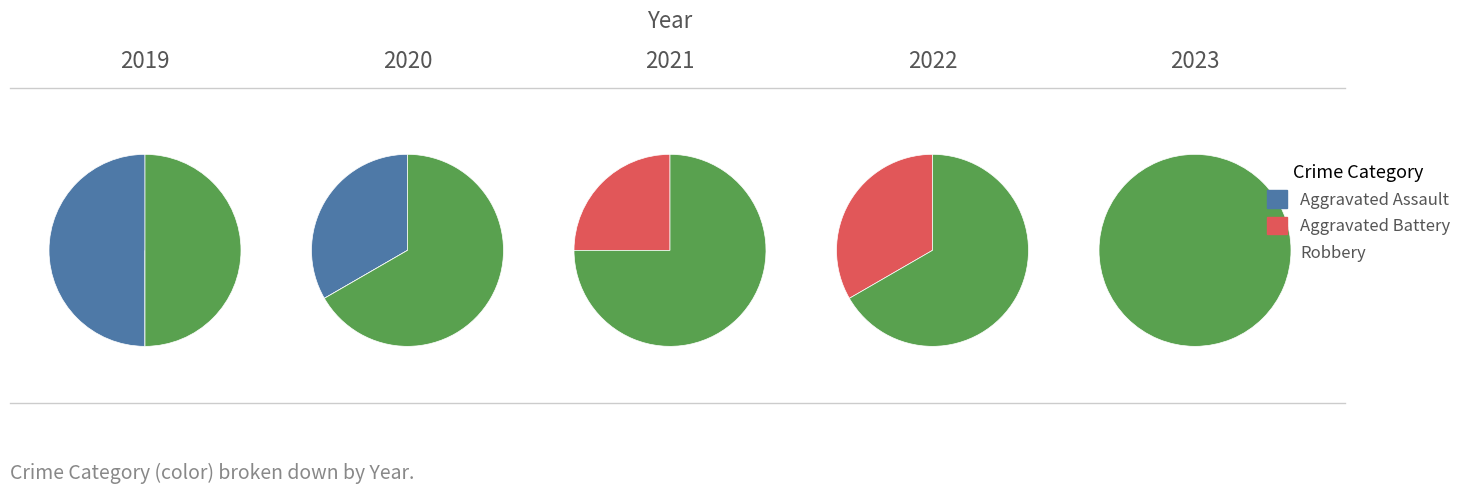

Does 4 represent more than half of the total?

No